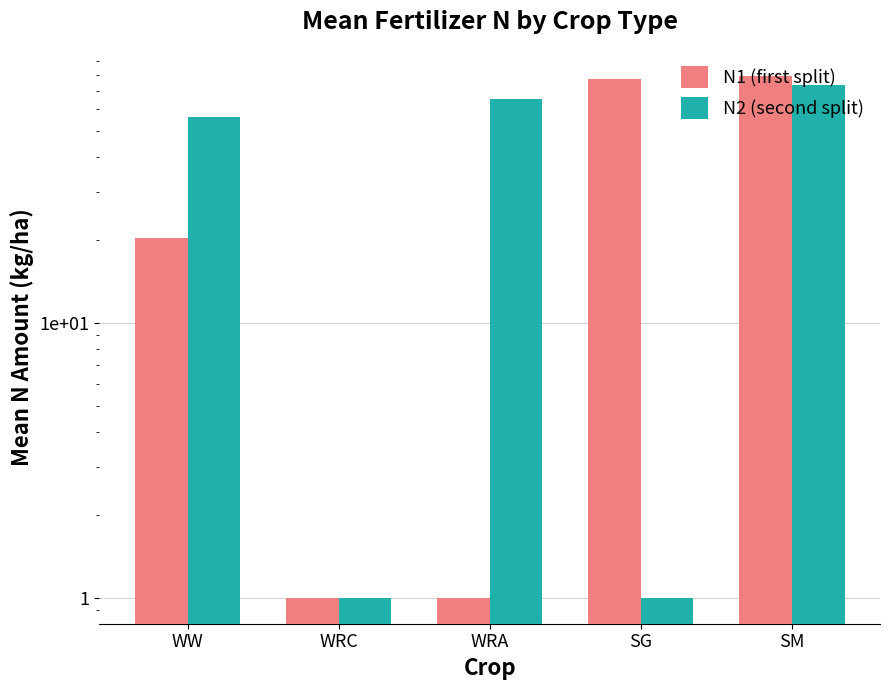

Reading left to right, extract all data points from this chart.

N1 (first split): 20.4	1.0	1.0	77.4	79.1
N2 (second split): 56.0	1.0	65.1	1.0	73.1